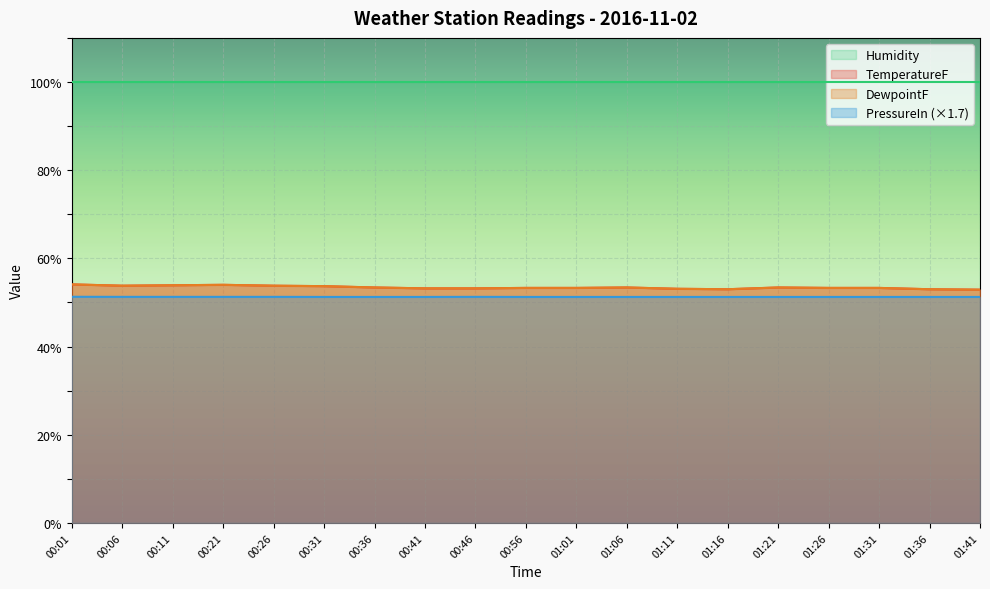

Does the chart display data point markers on the line(s)?

No